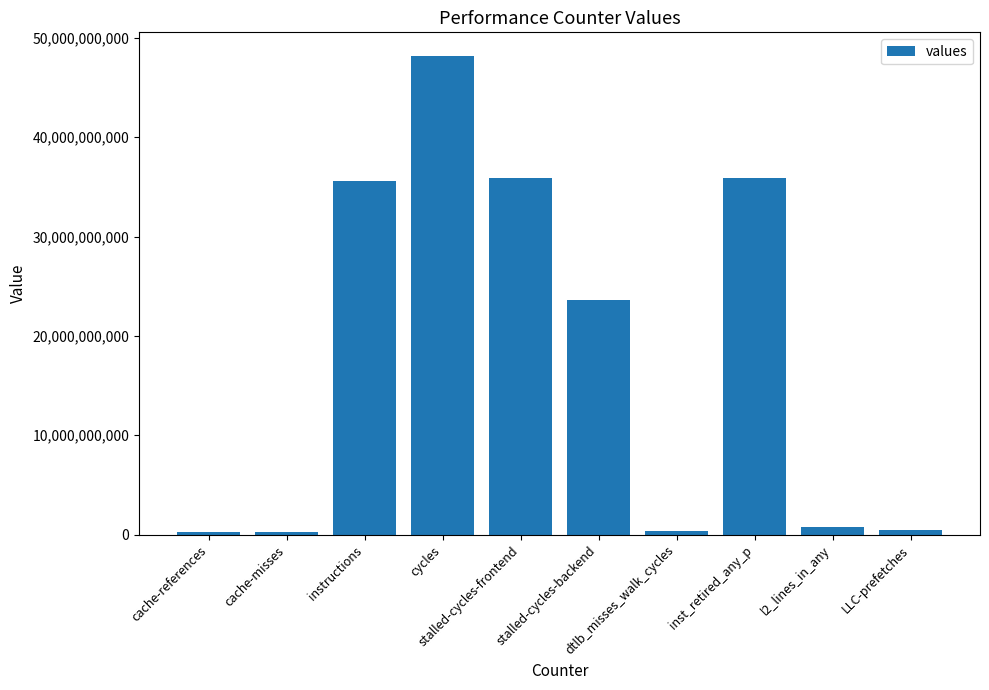

How many values are below 23591300956?

5